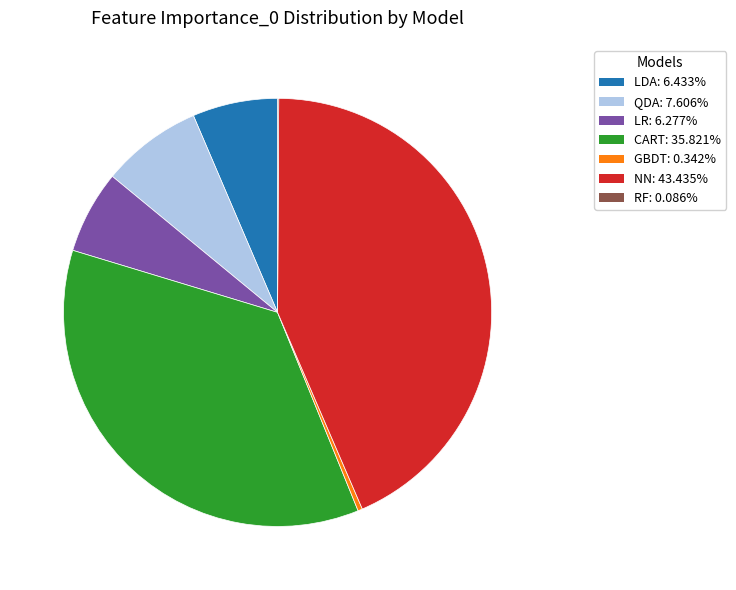

Is LR the majority of the pie?

No